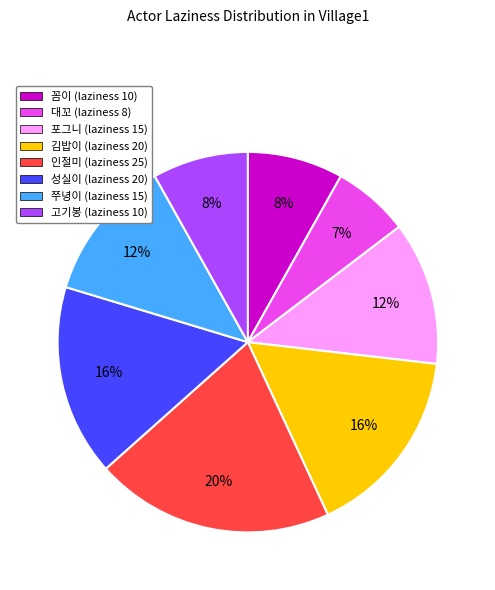

How many segments does this pie chart have?

8